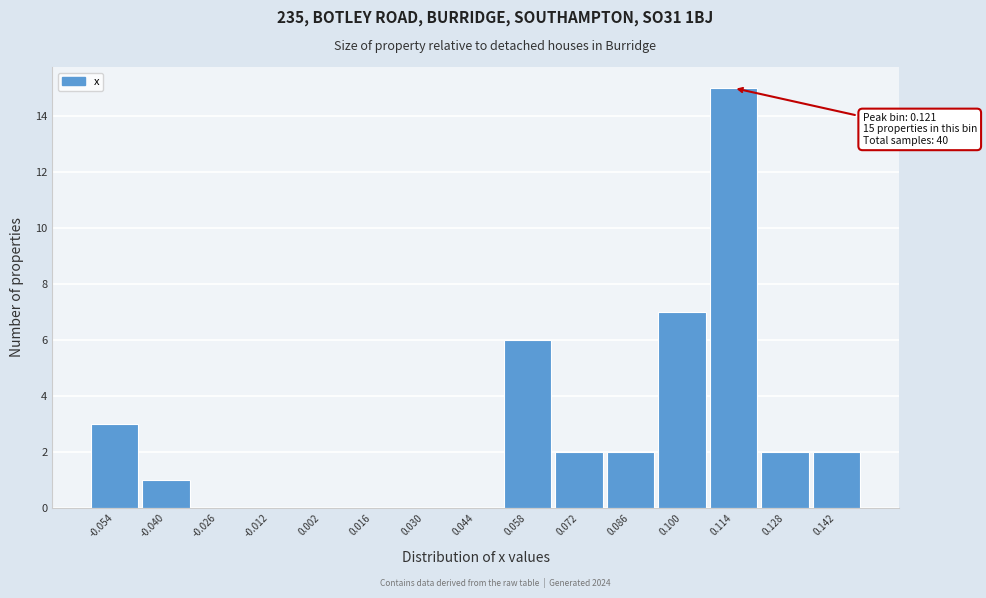

Reading left to right, list all the values displayed in this chart.

-0.054=3	-0.040=1	-0.026=0	-0.012=0	0.002=0	0.016=0	0.030=0	0.044=0	0.058=6	0.072=2	0.086=2	0.100=7	0.114=15	0.128=2	0.142=2